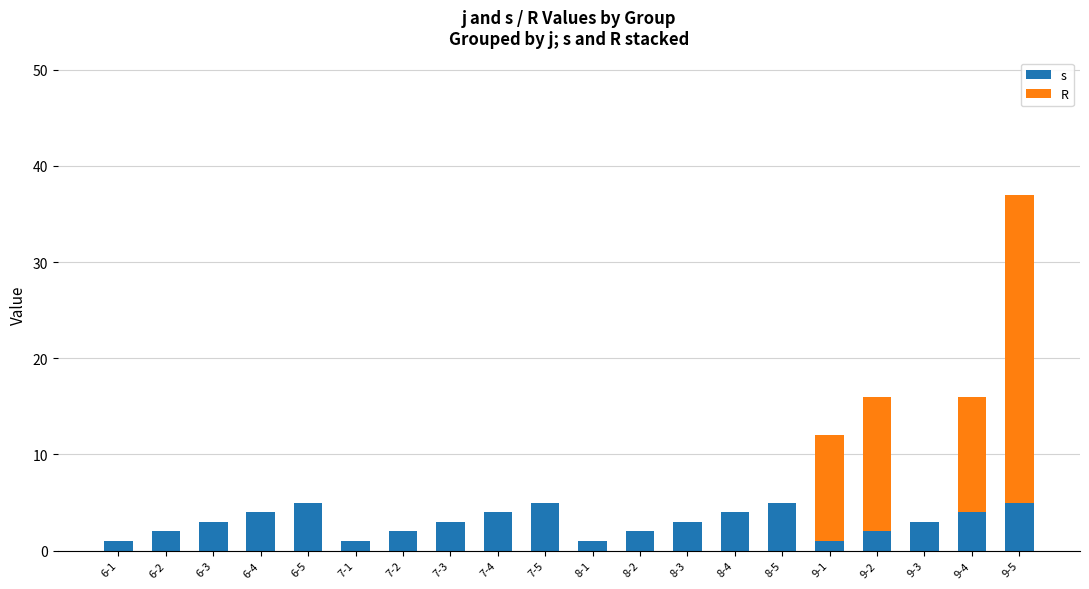

Between 8-4 and 9-4, which series saw the biggest shift?

R